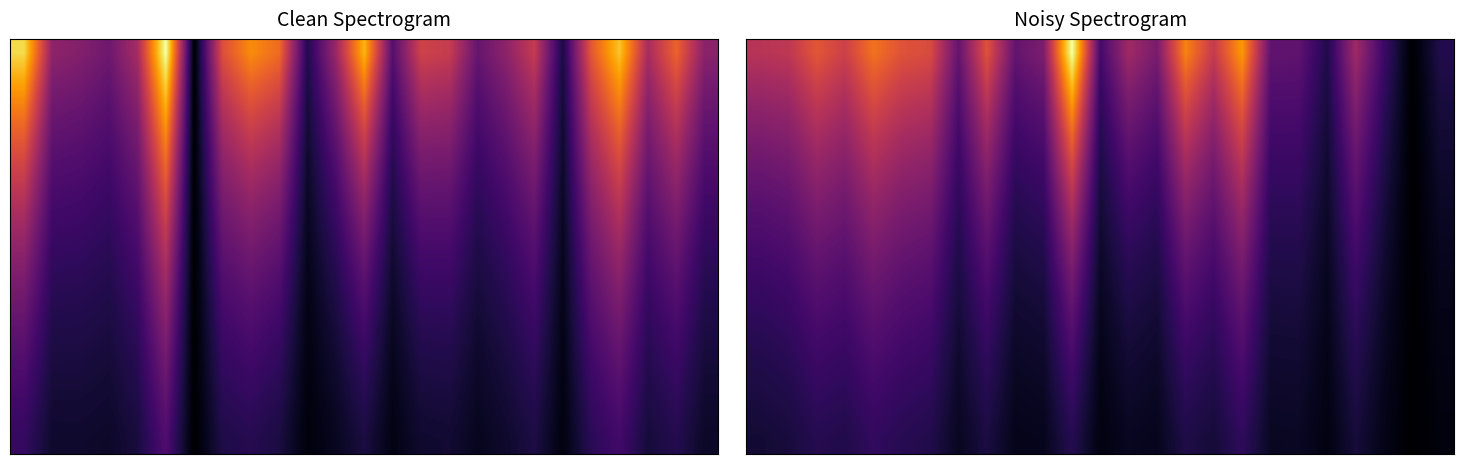

At which category is the sum across all series the highest?

11